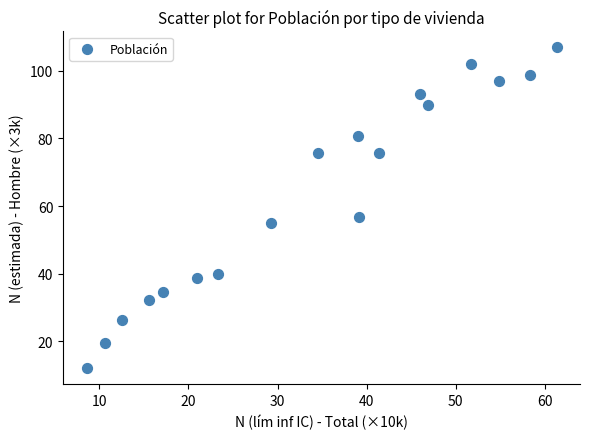

What is the range of X values (max minus min)?

52.7